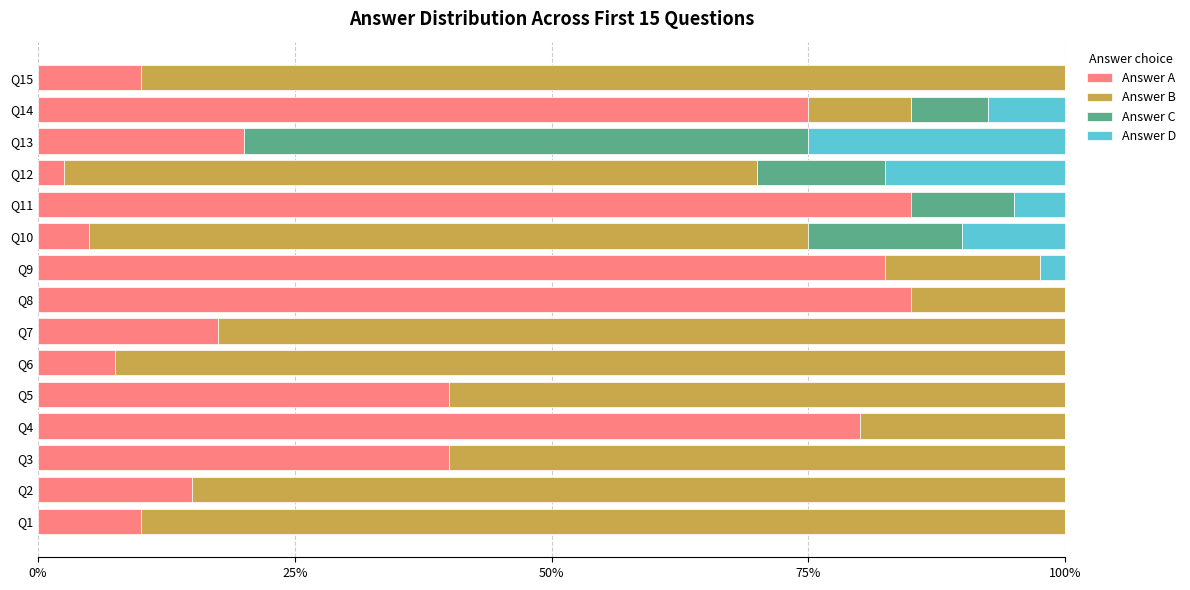

What is the maximum value for Answer A?

85.0